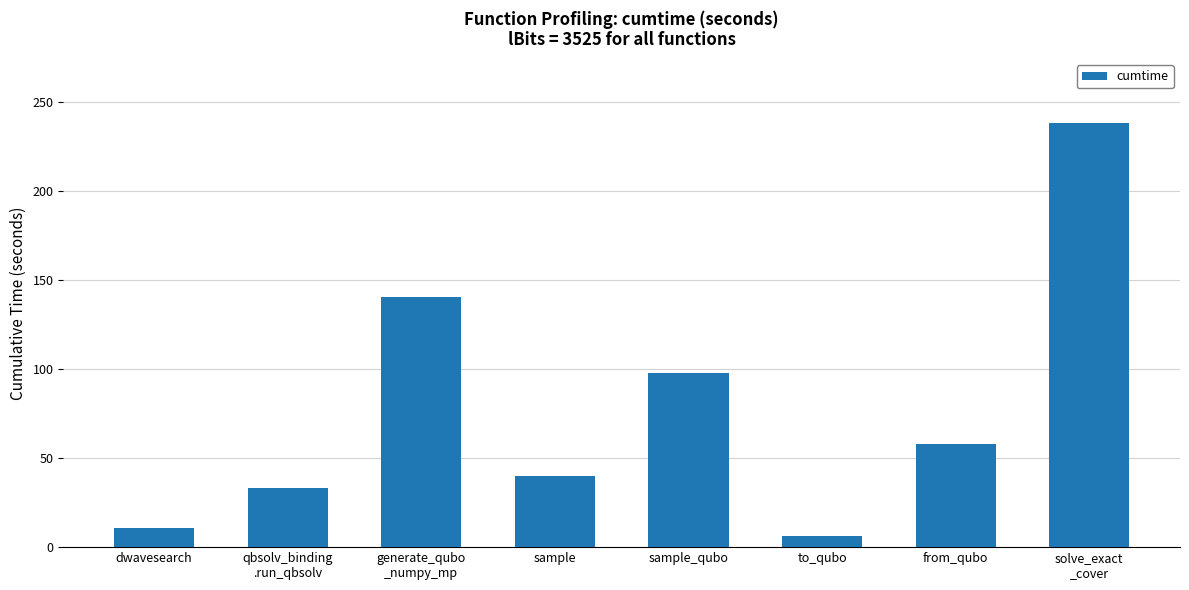

What is the maximum value shown in the chart?

238.1